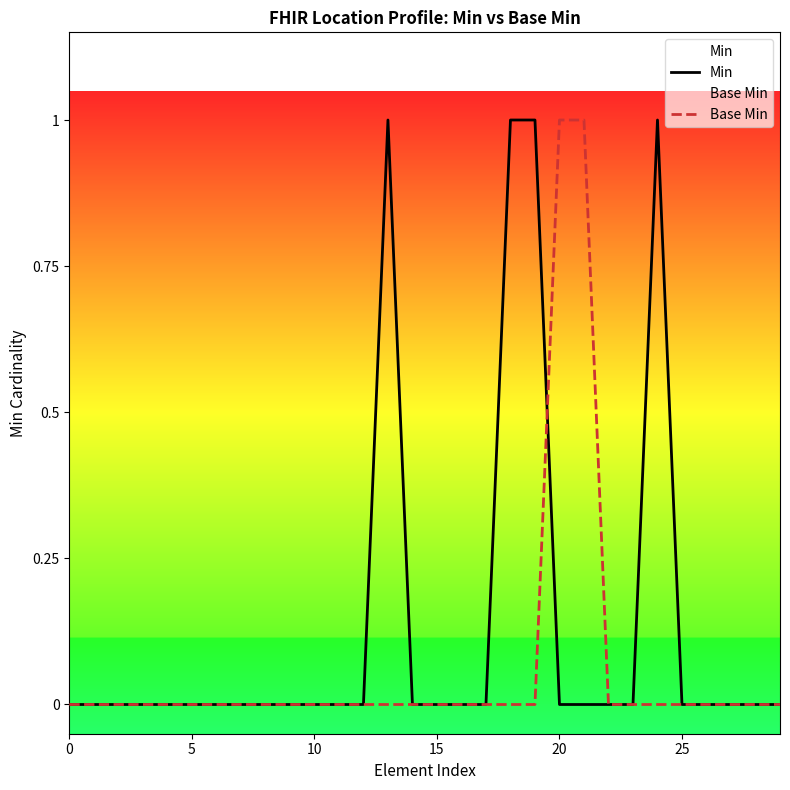

True or false: Min and Base Min cross at least once.

True